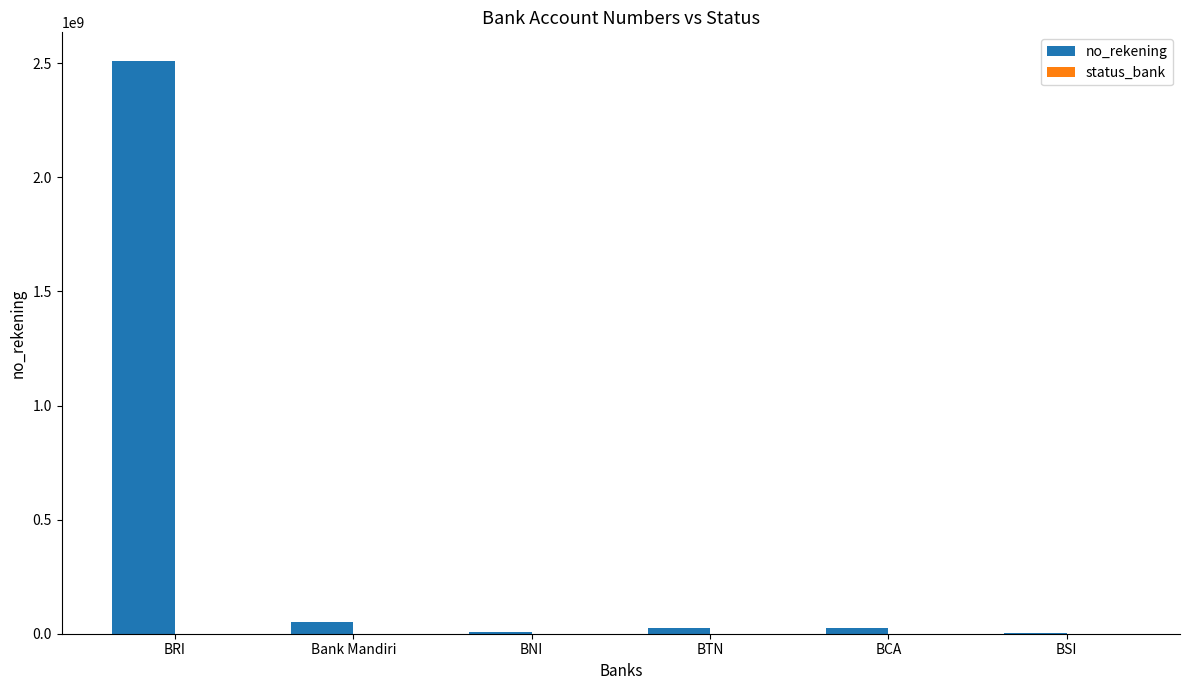

At which label does no_rekening reach its peak?

BRI